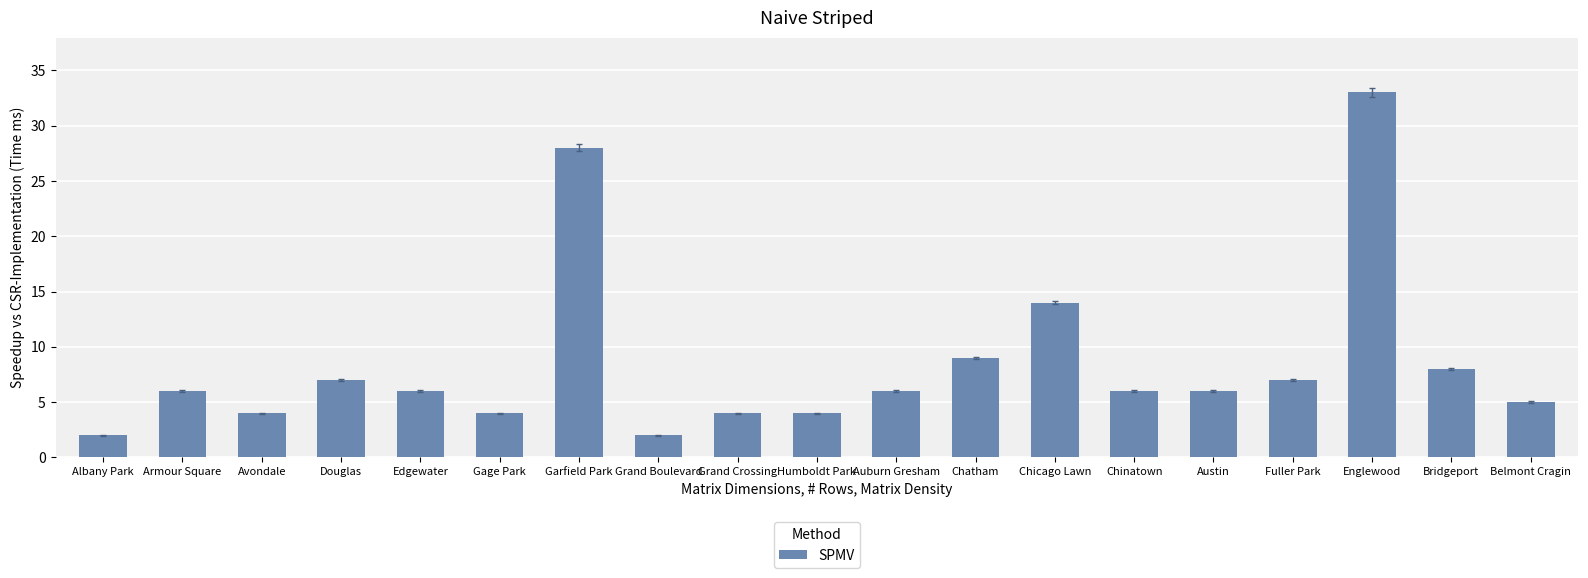

At which category does the chart reach its peak across all series?

Englewood